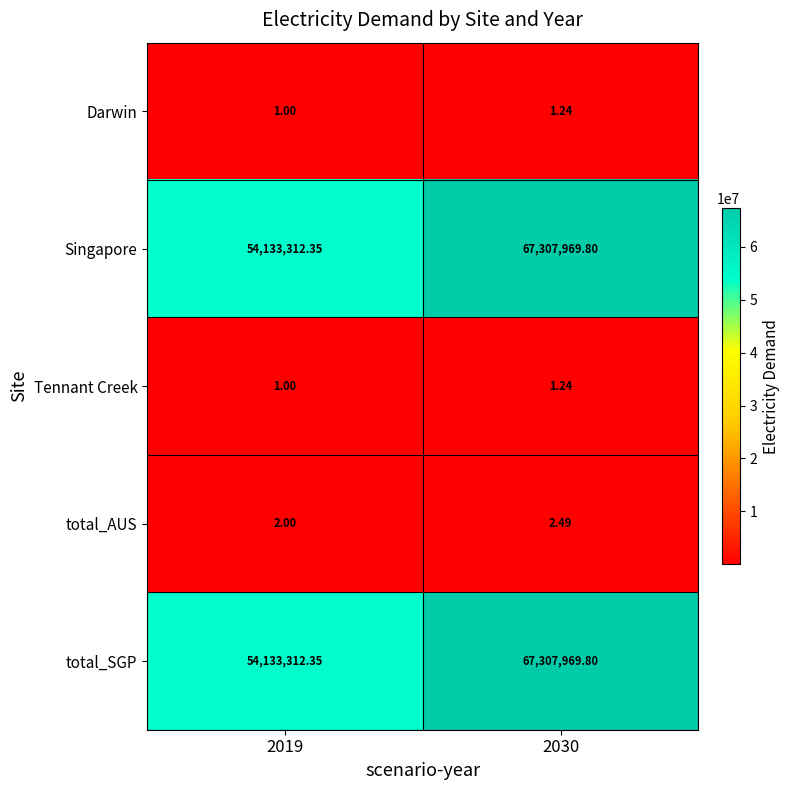

Is the value of total_SGP at 2030 greater than the value of Tennant Creek at 2030?

Yes